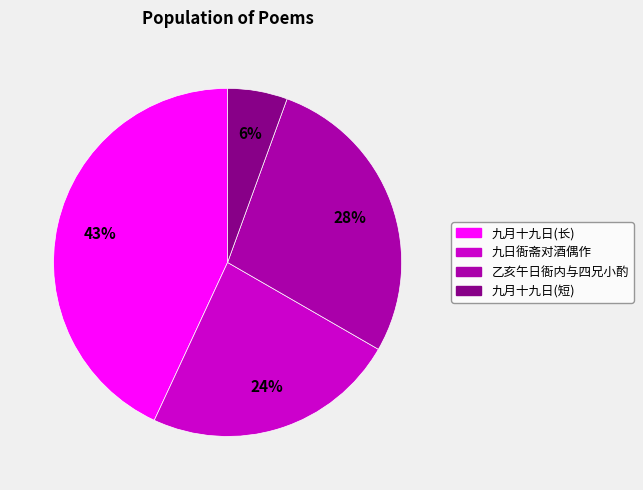

To the nearest percent, what is the average slice percentage?

25%